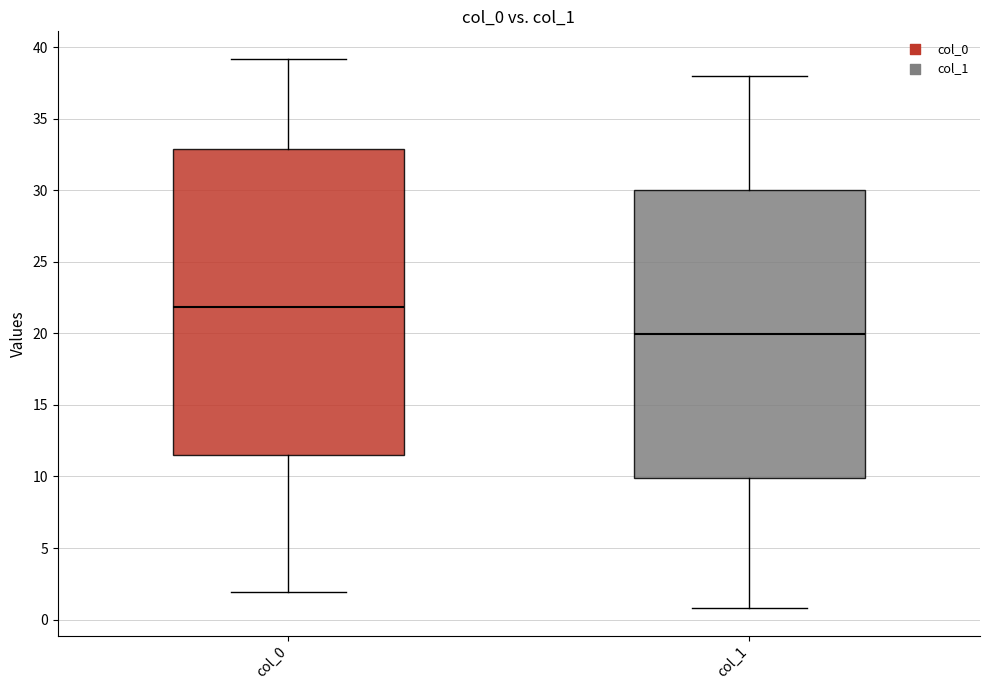

Which box's median line is the lowest?

col_1